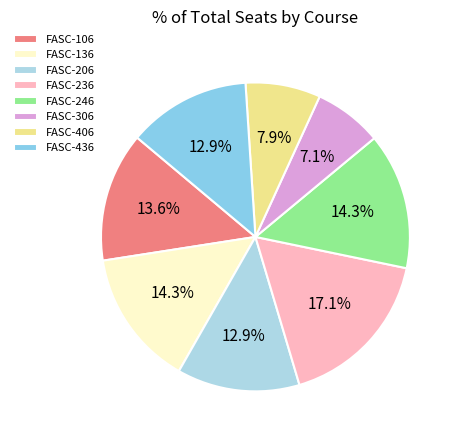

To the nearest percent, what portion does FASC-106 represent?

14%